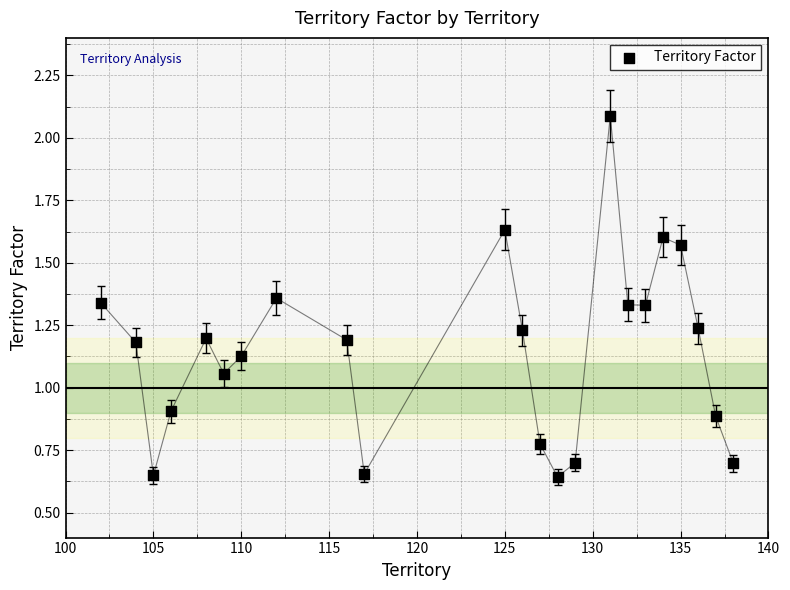

What is the range of X values (max minus min)?

36.0